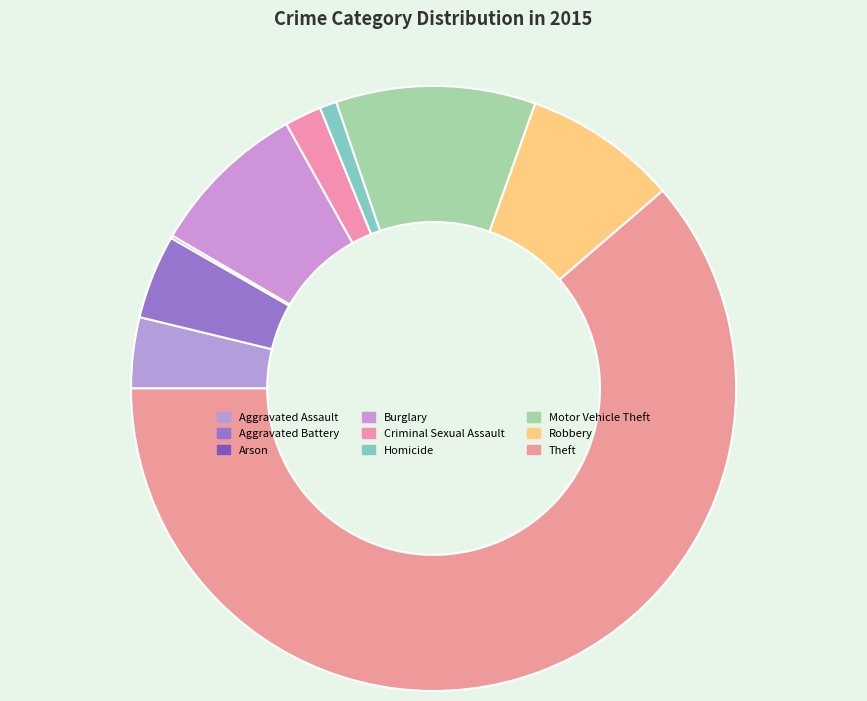

Is it true that Criminal Sexual Assault is 2% of the pie?

True